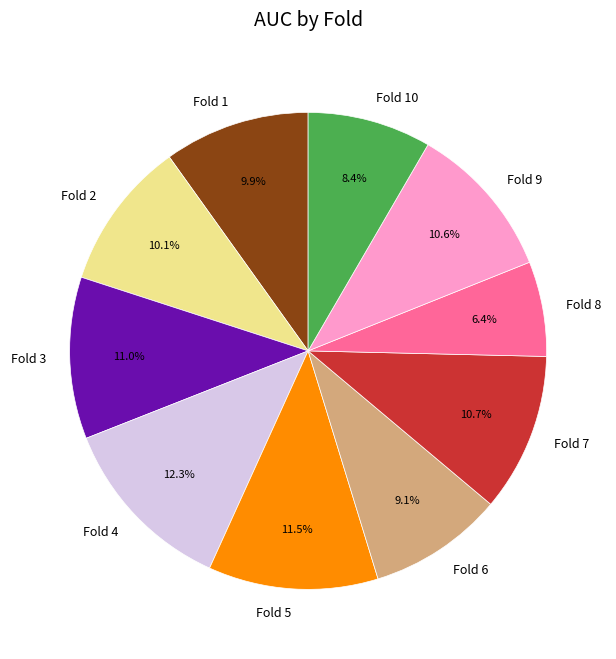

Does any single category account for the majority?

No